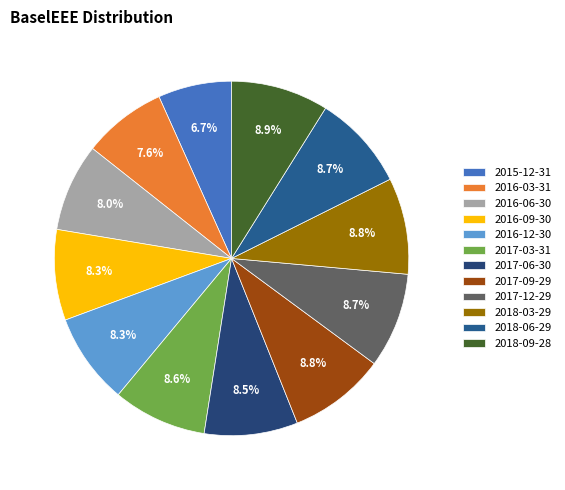

Does 2016-06-30 account for over 50% of the chart?

No